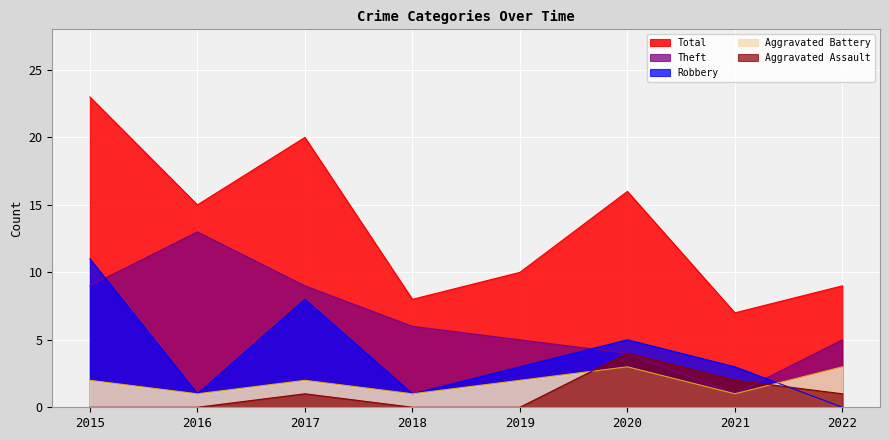

What is the difference between the highest and lowest values at 2020?

13